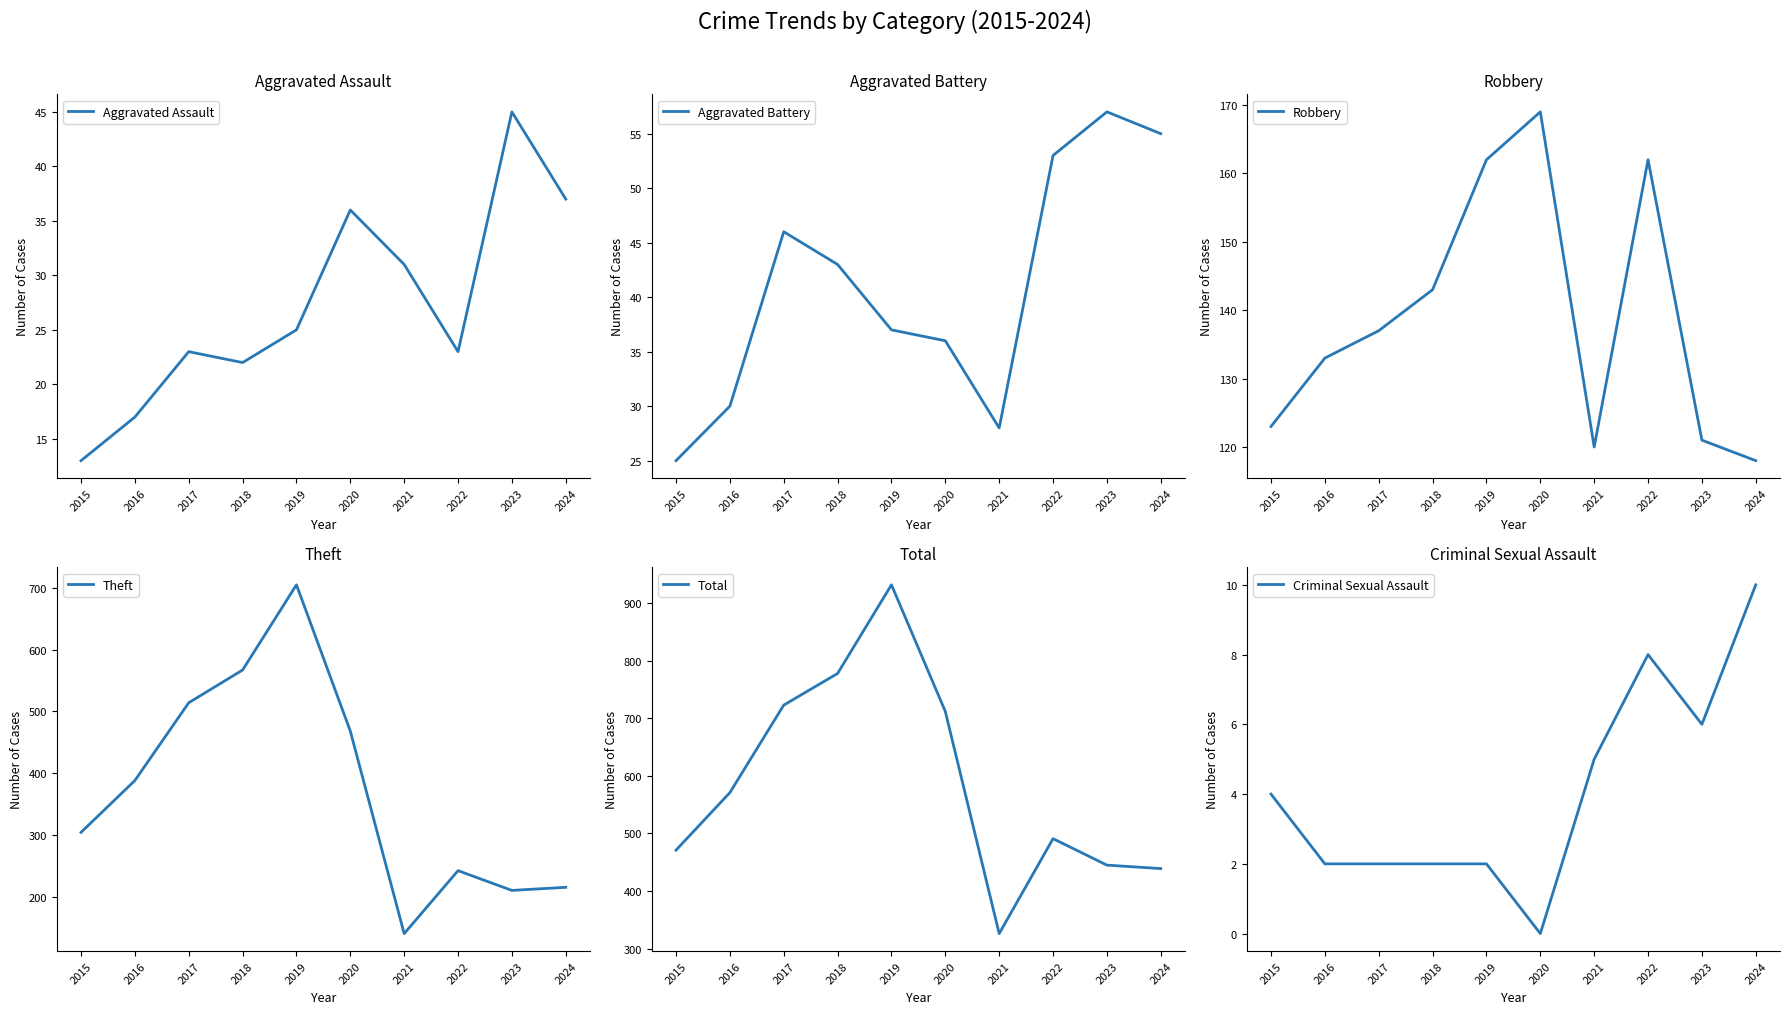

Which series changed the most between 2020 and 2023?

Total